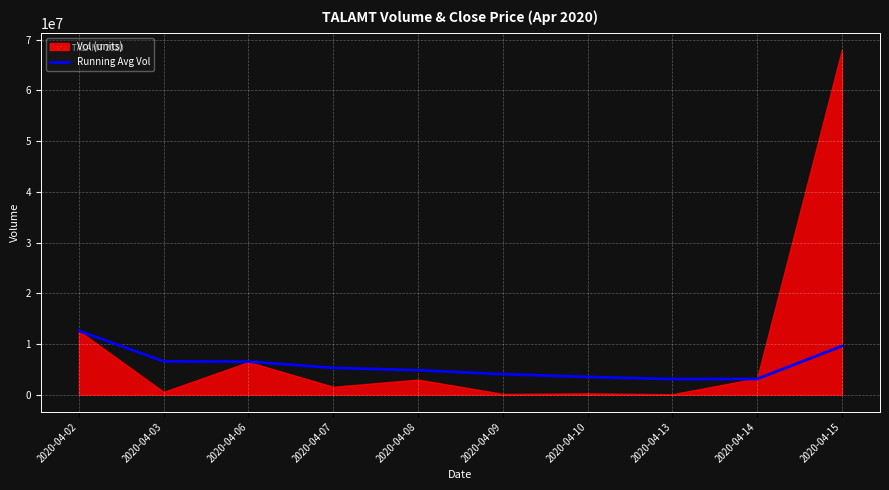

How many lines are shown in the chart?

1